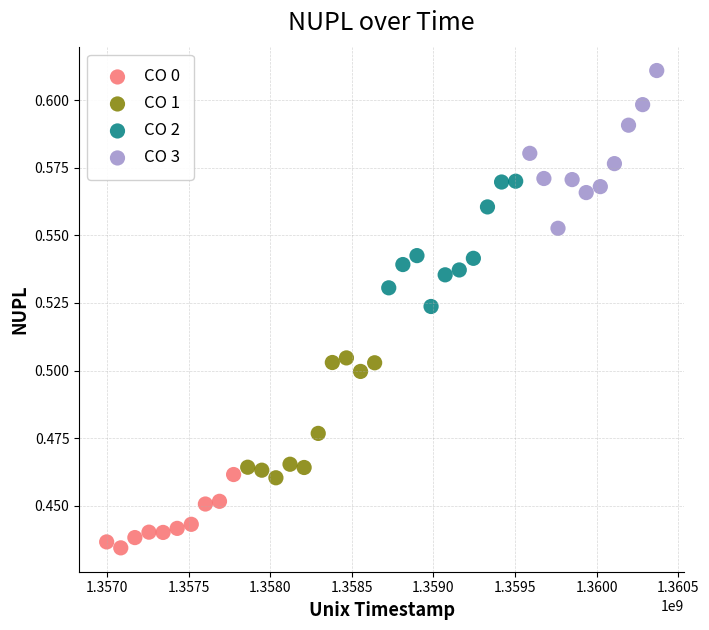

Which series has the widest spread of Y values?

CO 3